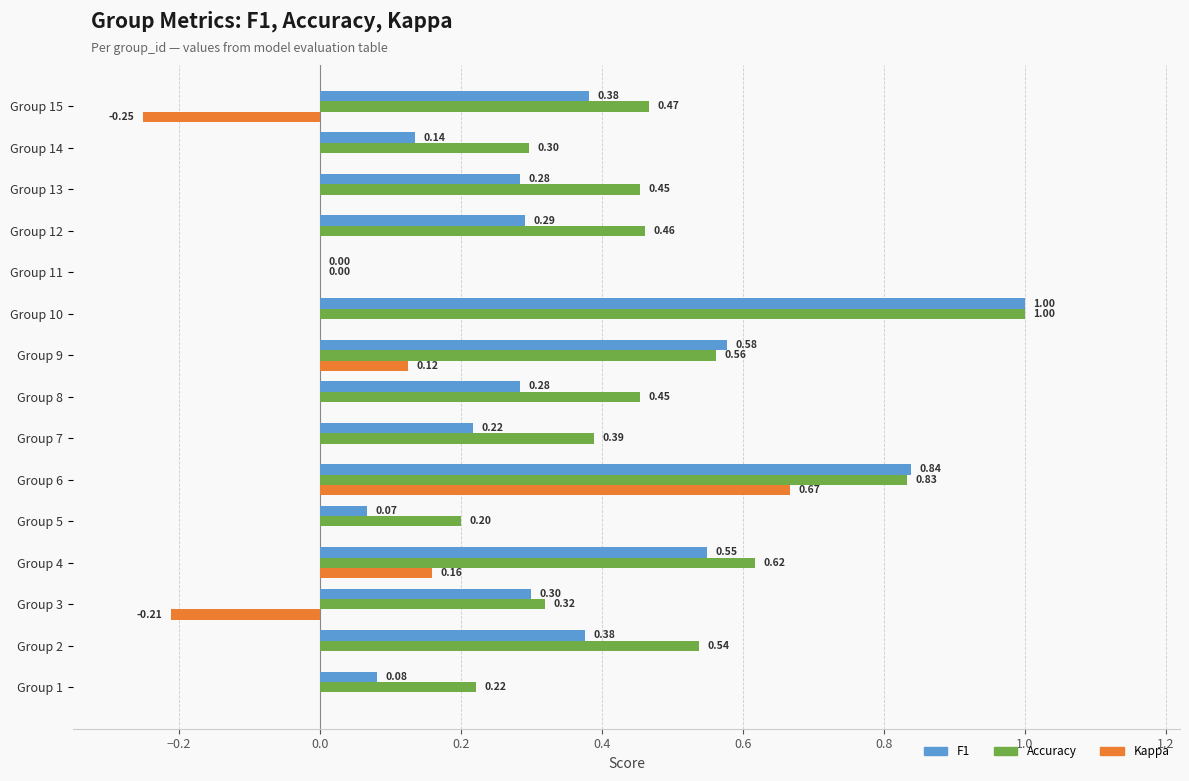

What is the sum of the F1 values at Group 10 and Group 12?

1.3